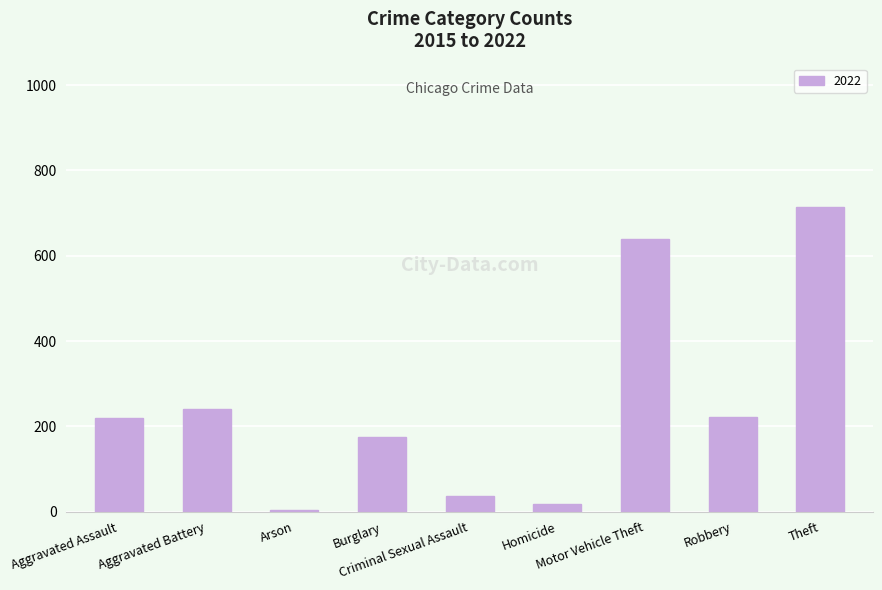

What is the maximum value shown in the chart?

713